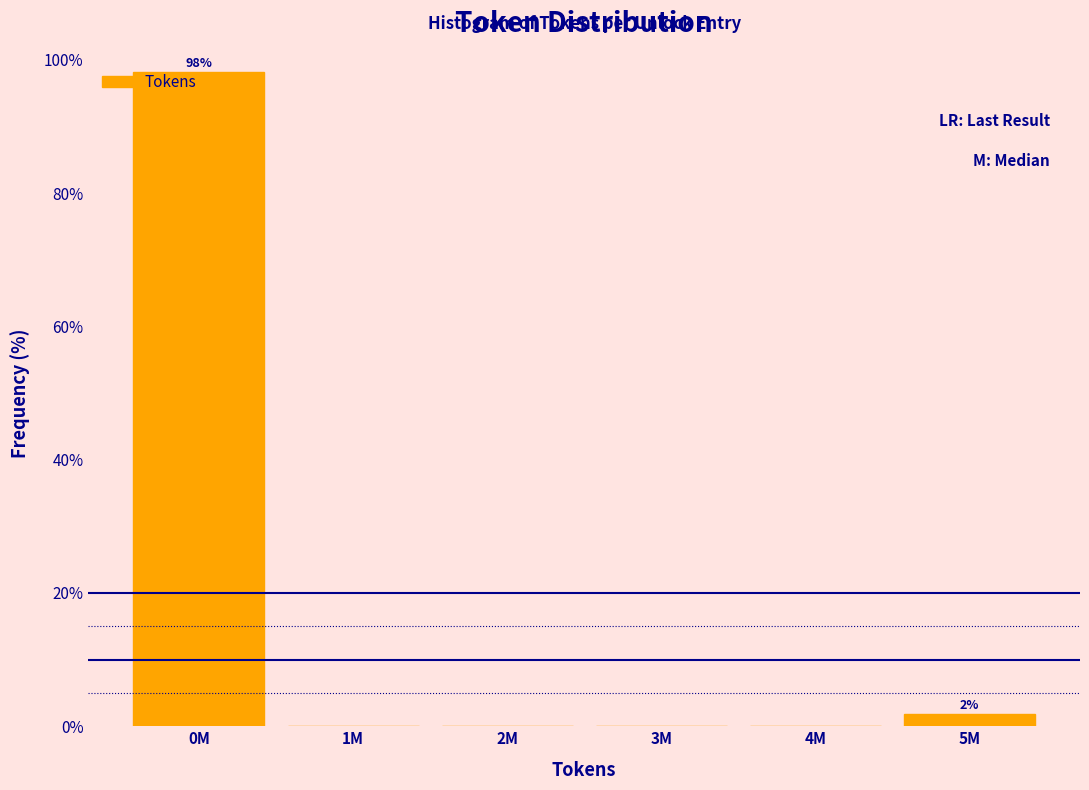

What is the sum of all values?

100.0